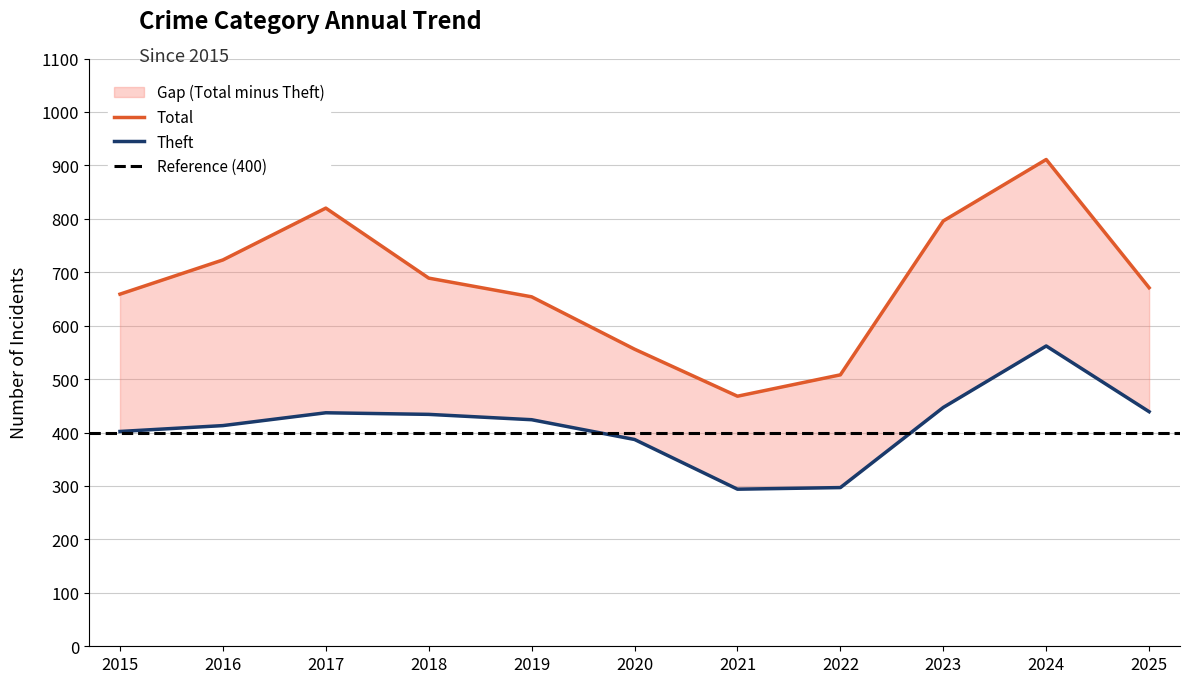

At which category is the sum across all series the highest?

2024